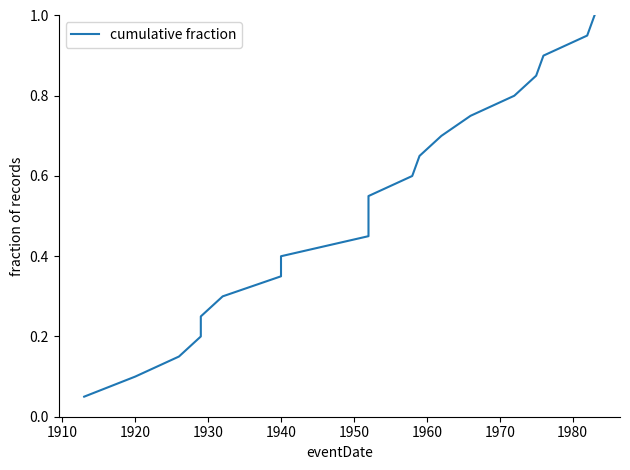

The chart shows a value of 1.4 at 15. True or false?

False